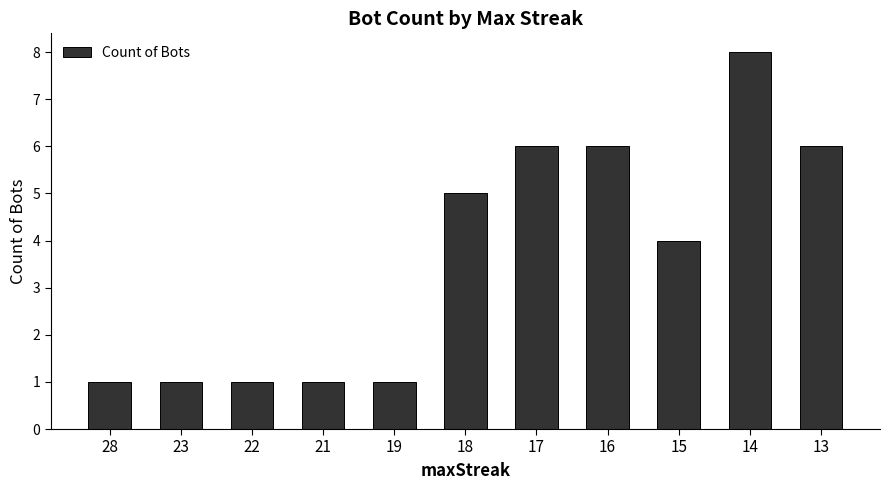

Reading left to right, what are all the values shown in this chart?

1	1	1	1	1	5	6	6	4	8	6